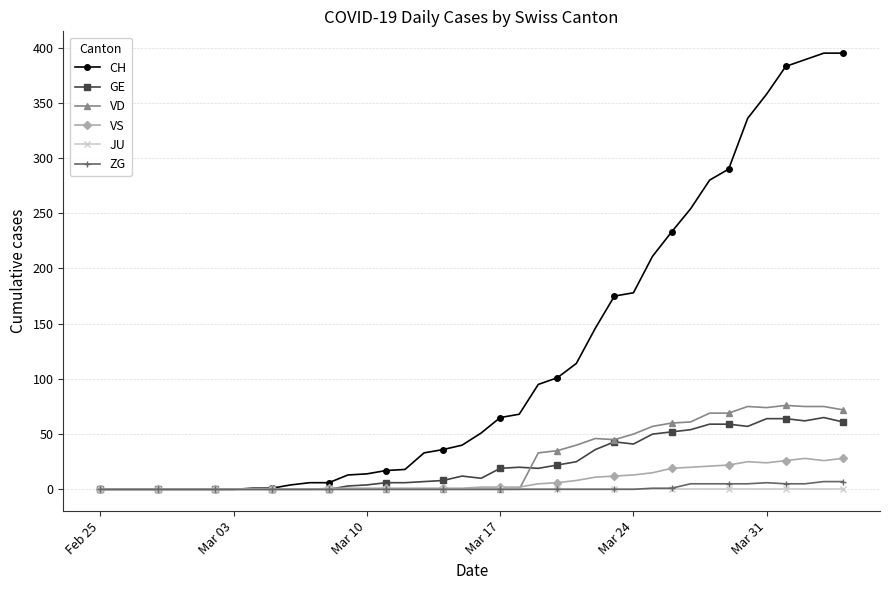

How many values in the CH series are below 51?

20